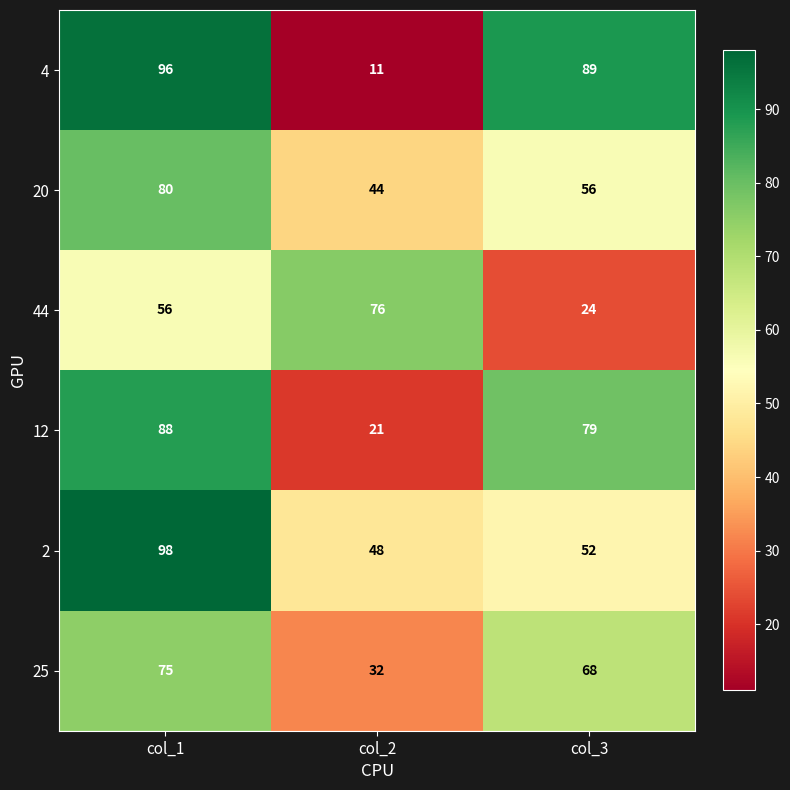

Reading right to left, what are all the values shown in this chart?

4: 89	11	96
20: 56	44	80
44: 24	76	56
12: 79	21	88
2: 52	48	98
25: 68	32	75